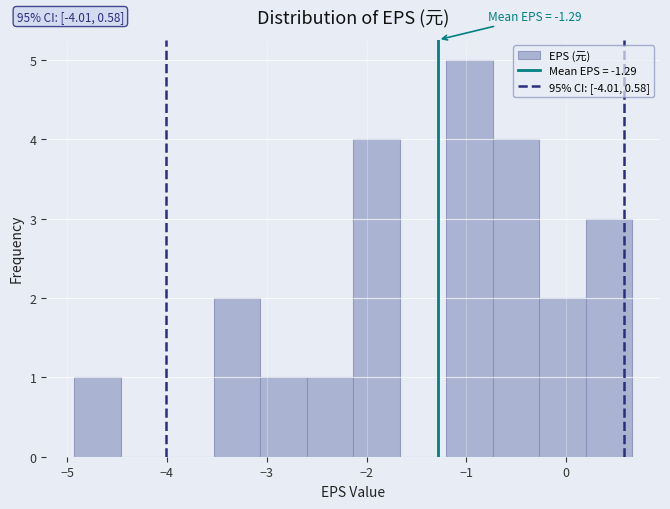

Over which range of the x-axis is the bar tallest?

-1.2 to -0.7